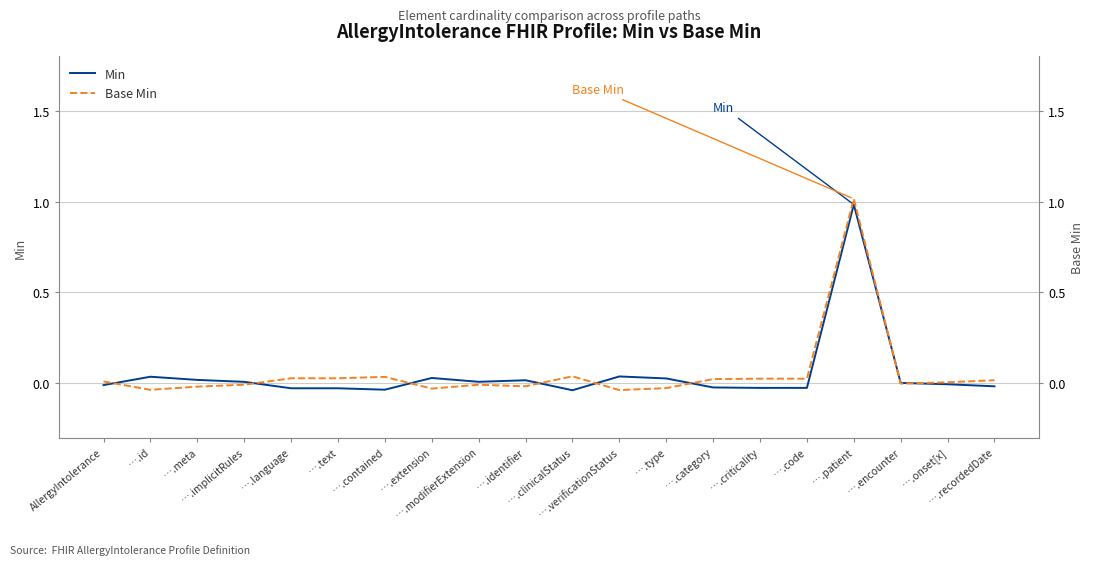

List the labels in order of Min value, largest first.

….patient, ….verificationStatus, ….id, ….extension, ….type, ….meta, ….identifier, ….modifierExtension, ….implicitRules, ….encounter, ….onset[x], AllergyIntolerance, ….recordedDate, ….category, ….code, ….criticality, ….language, ….text, ….contained, ….clinicalStatus